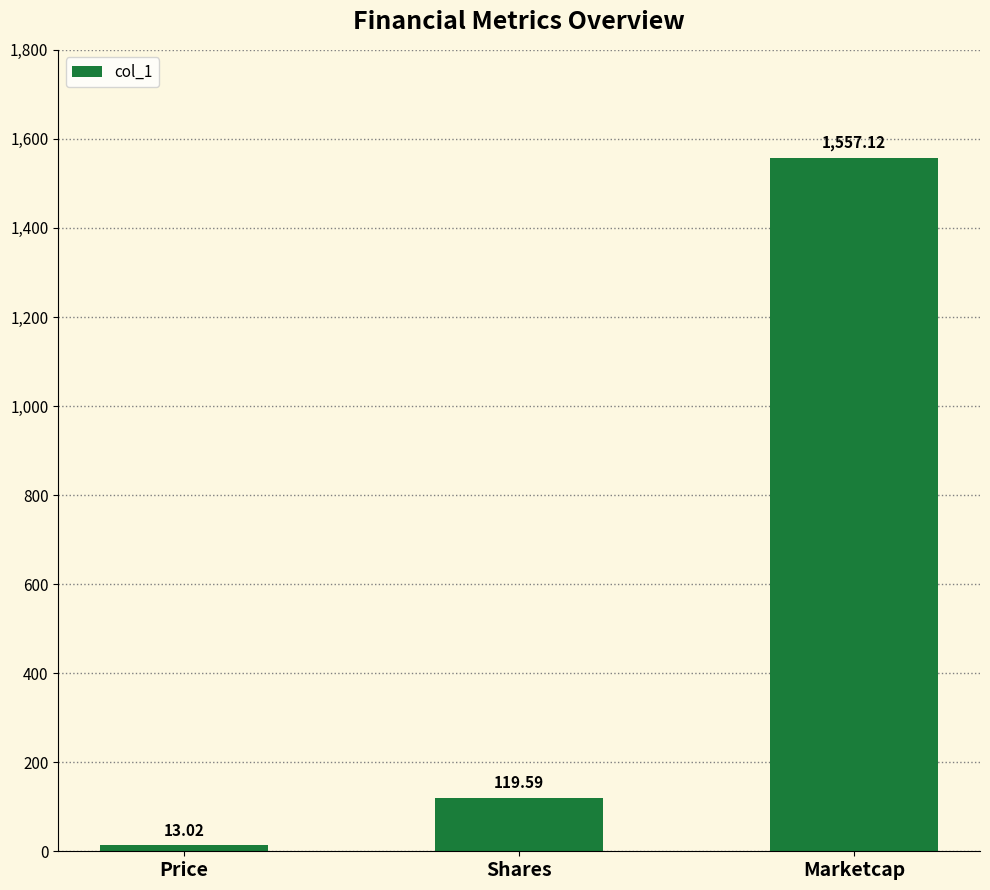

What is the greatest value displayed?

1557.1